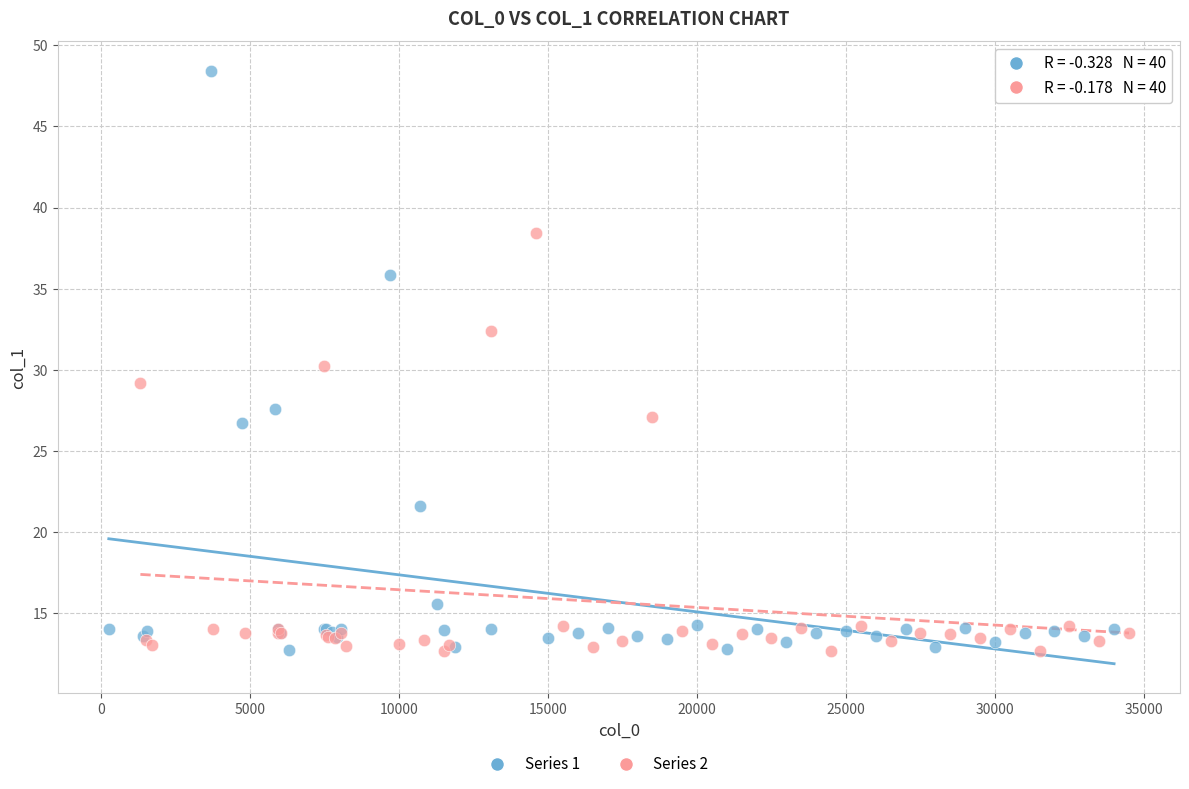

Which series has the widest spread of Y values?

Series 1